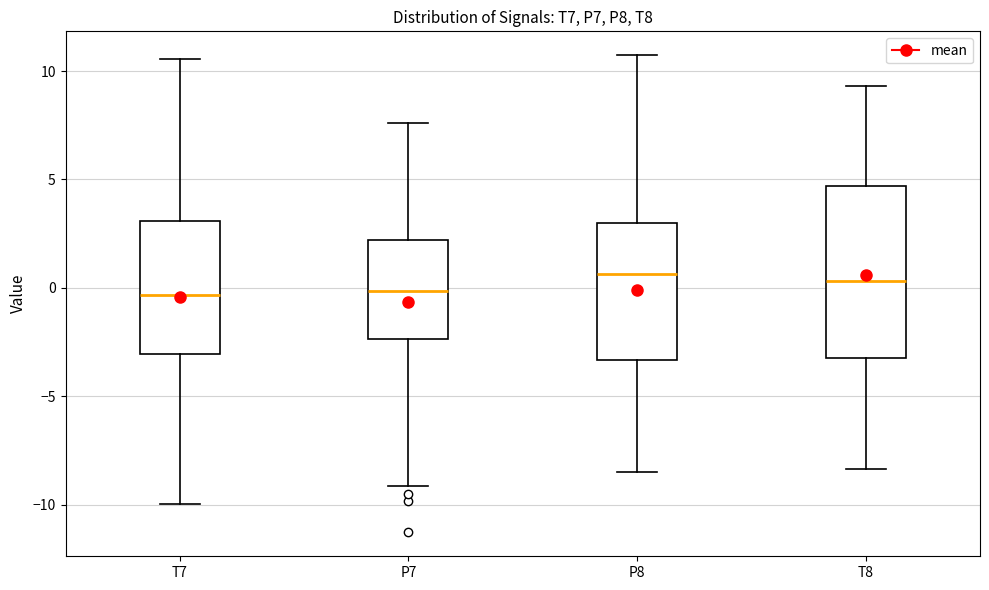

Which box is the tallest, from its lower edge to its upper edge?

T8